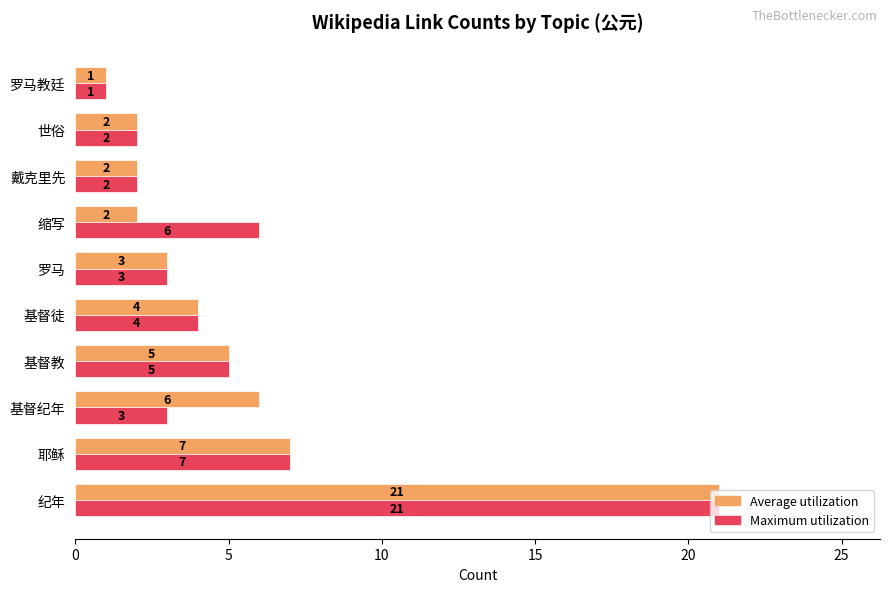

How many distinct data groups are displayed?

2